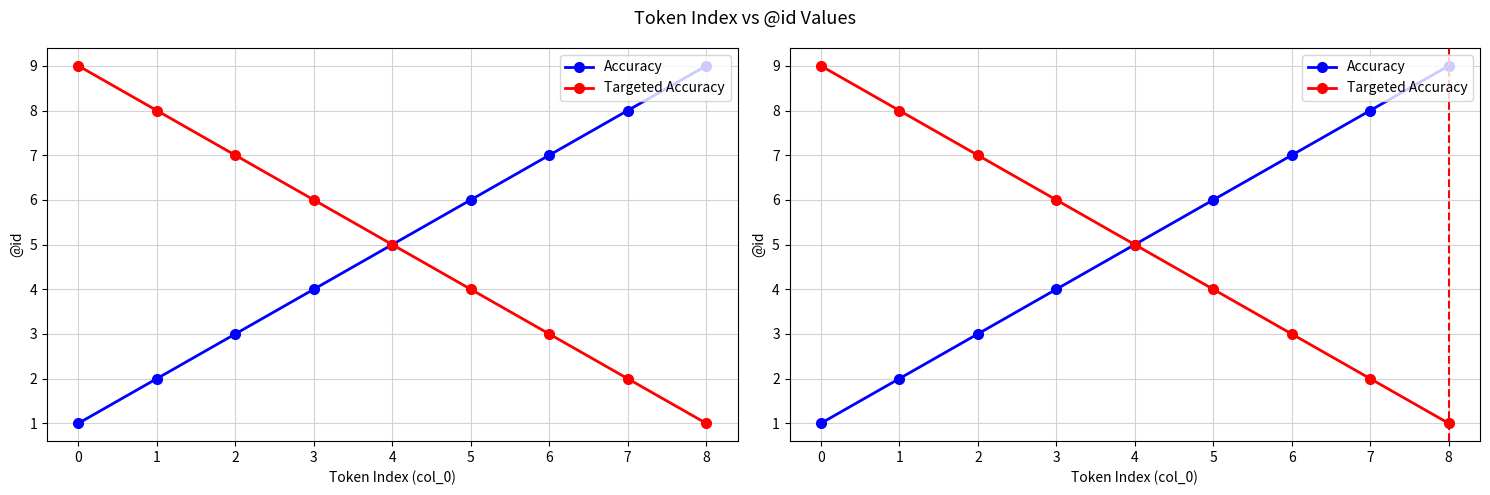

True or false: Accuracy and Targeted Accuracy cross at least once.

False